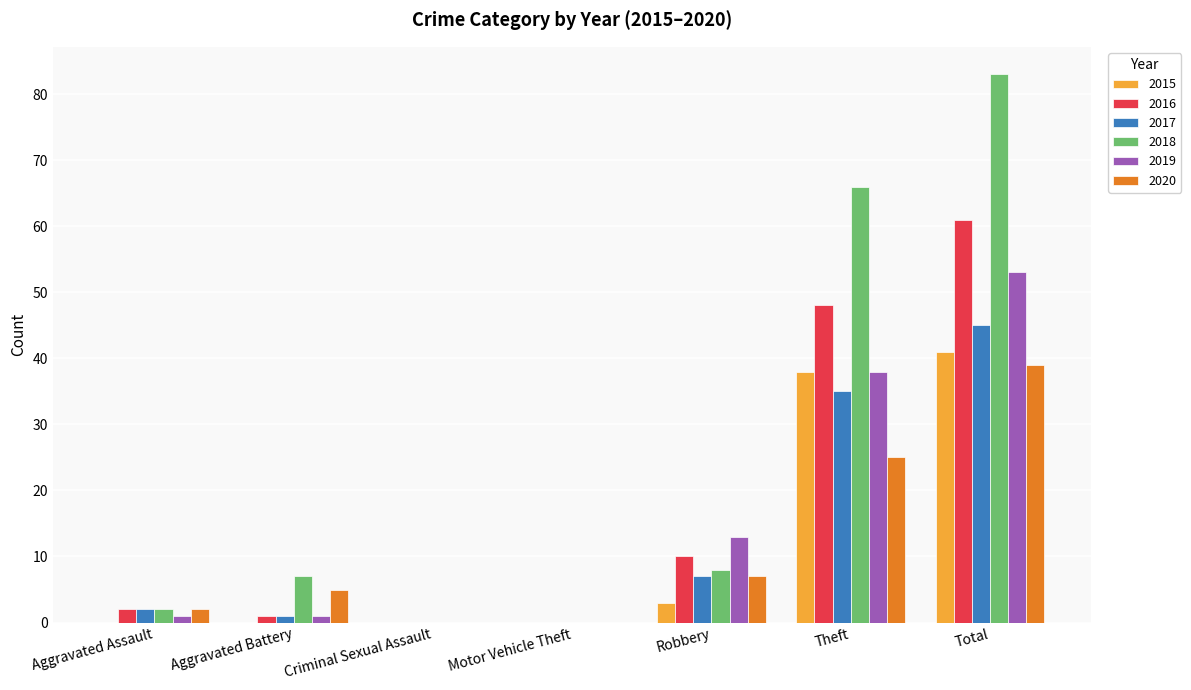

At which label does 2020 reach its peak?

Total